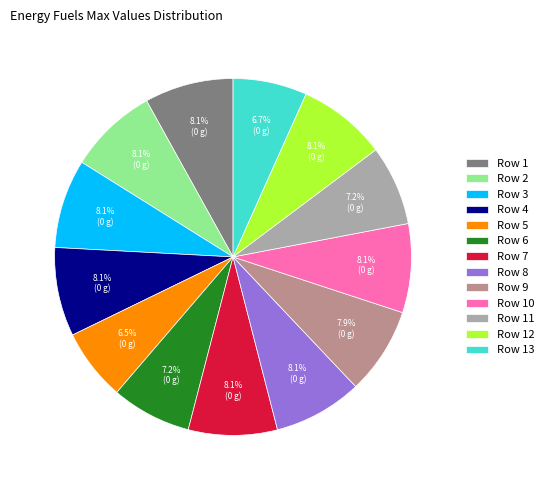

Does any single category account for the majority?

No